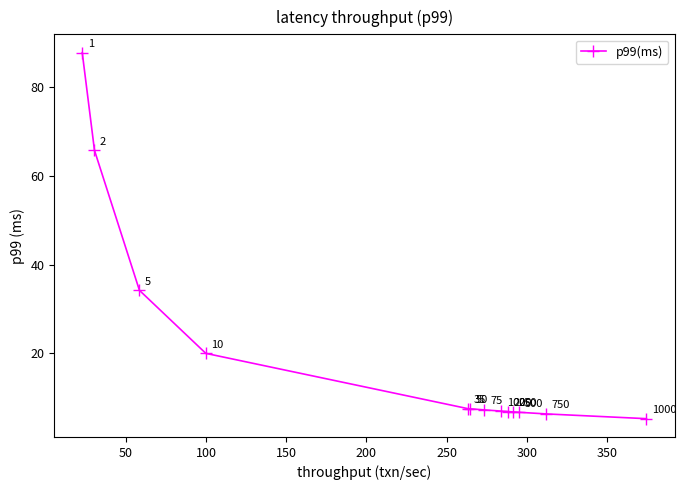

Count the number of values greater than 7.

8